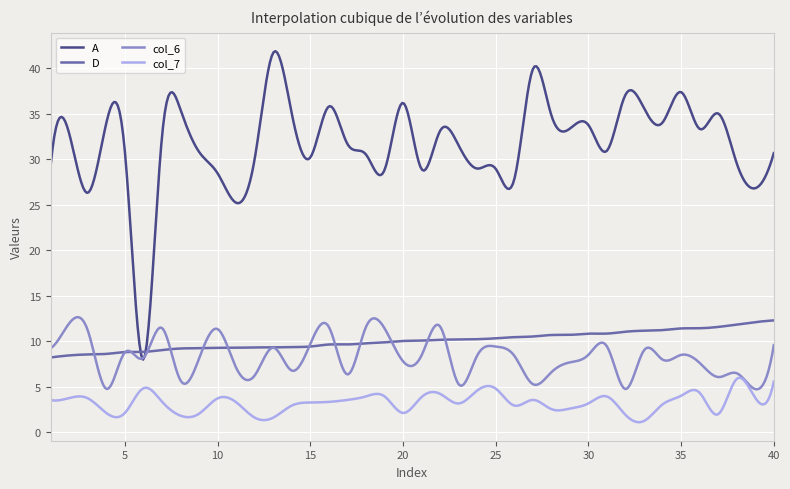

What is the maximum value shown in the chart?

41.9